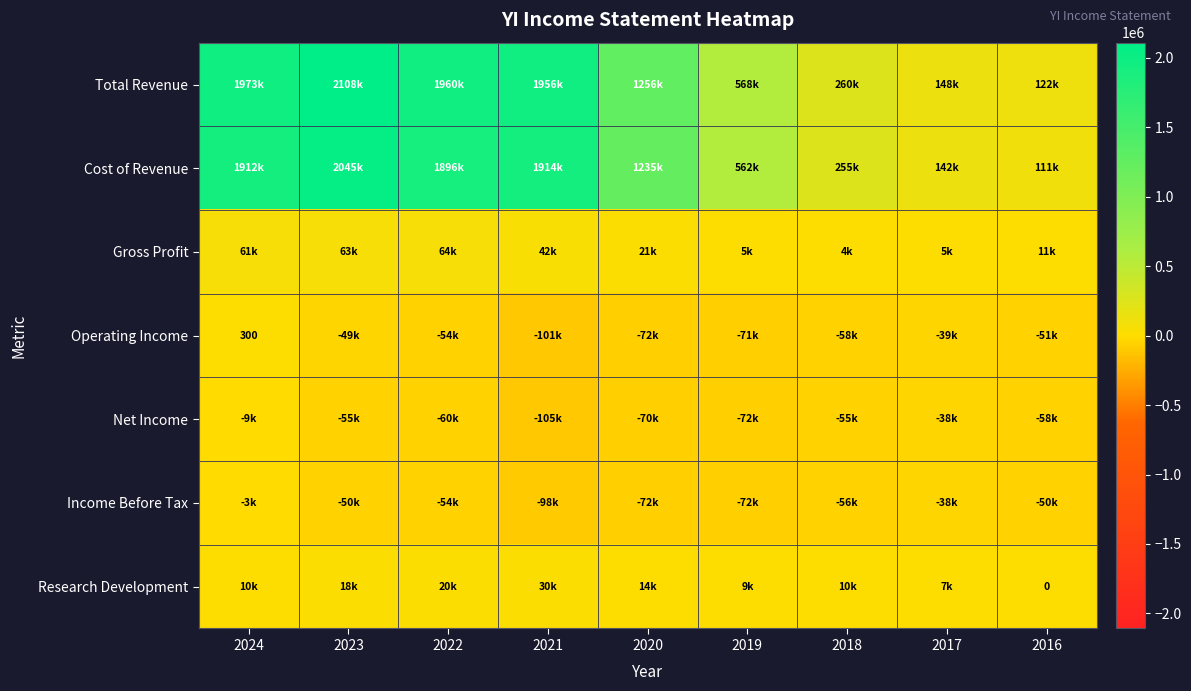

What is the total value across all series at 2023?

4079000